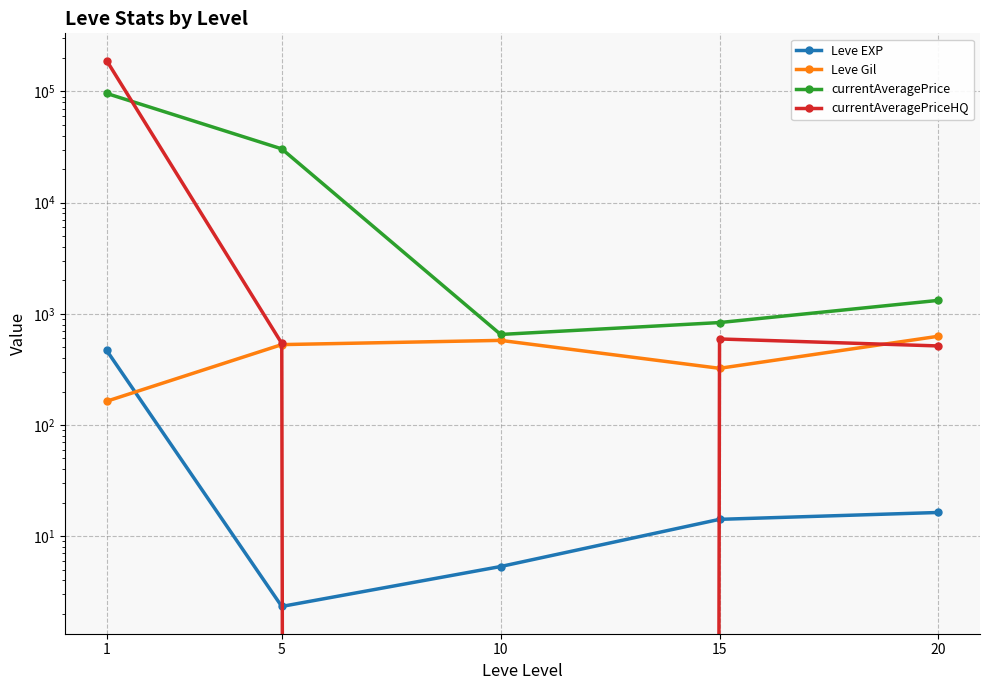

How many intersections are there between Leve Gil and Leve EXP?

1